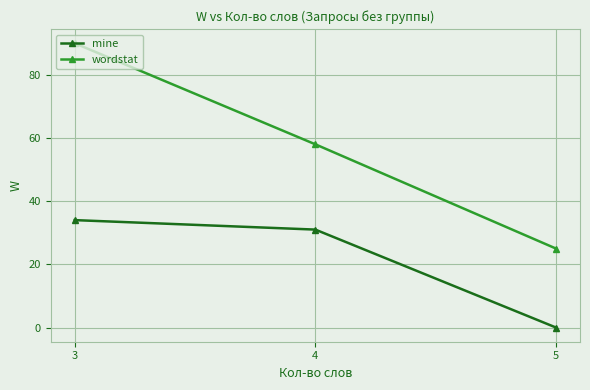

At 3, list the series in order from smallest to largest.

mine, wordstat